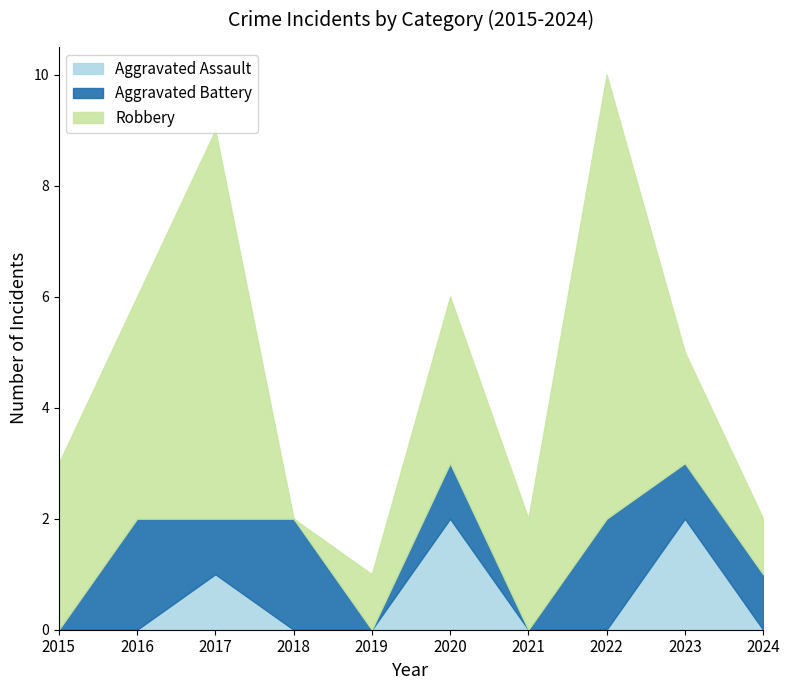

Reading right to left, what are all the values shown in this chart?

Aggravated Assault: 2024=0	2023=2	2022=0	2021=0	2020=2	2019=0	2018=0	2017=1	2016=0	2015=0
Aggravated Battery: 2024=1	2023=1	2022=2	2021=0	2020=1	2019=0	2018=2	2017=1	2016=2	2015=0
Robbery: 2024=1	2023=2	2022=8	2021=2	2020=3	2019=1	2018=0	2017=7	2016=4	2015=3